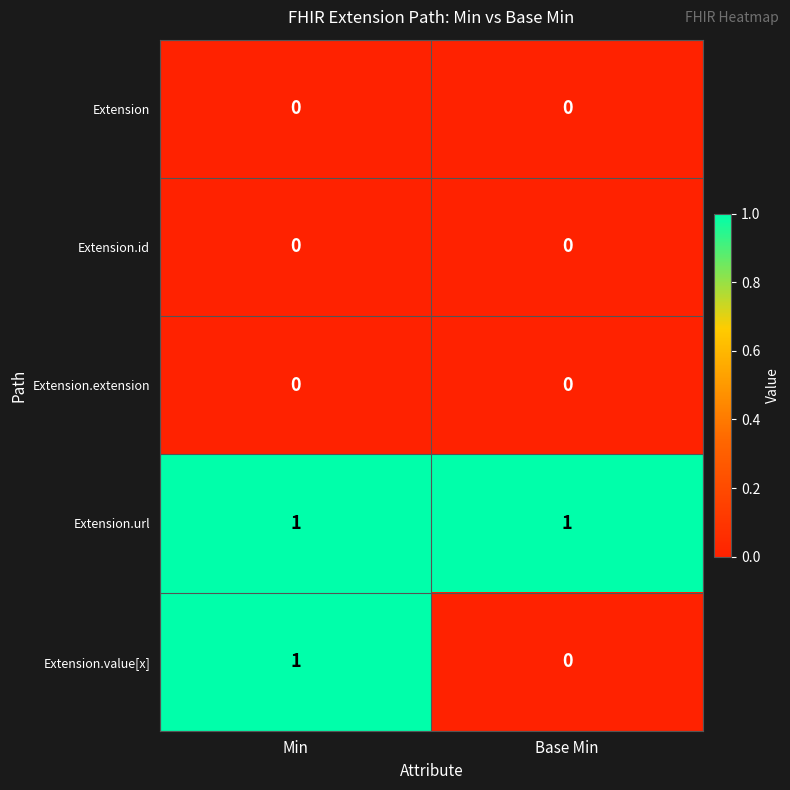

Is it true that Extension equals 0 at Base Min?

True